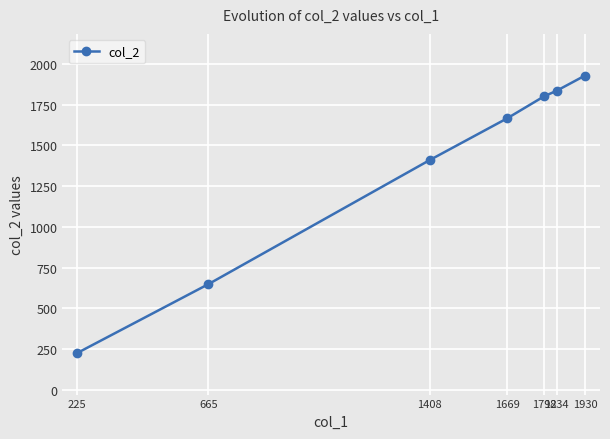

Between 1669 and 225, which is larger?

1669